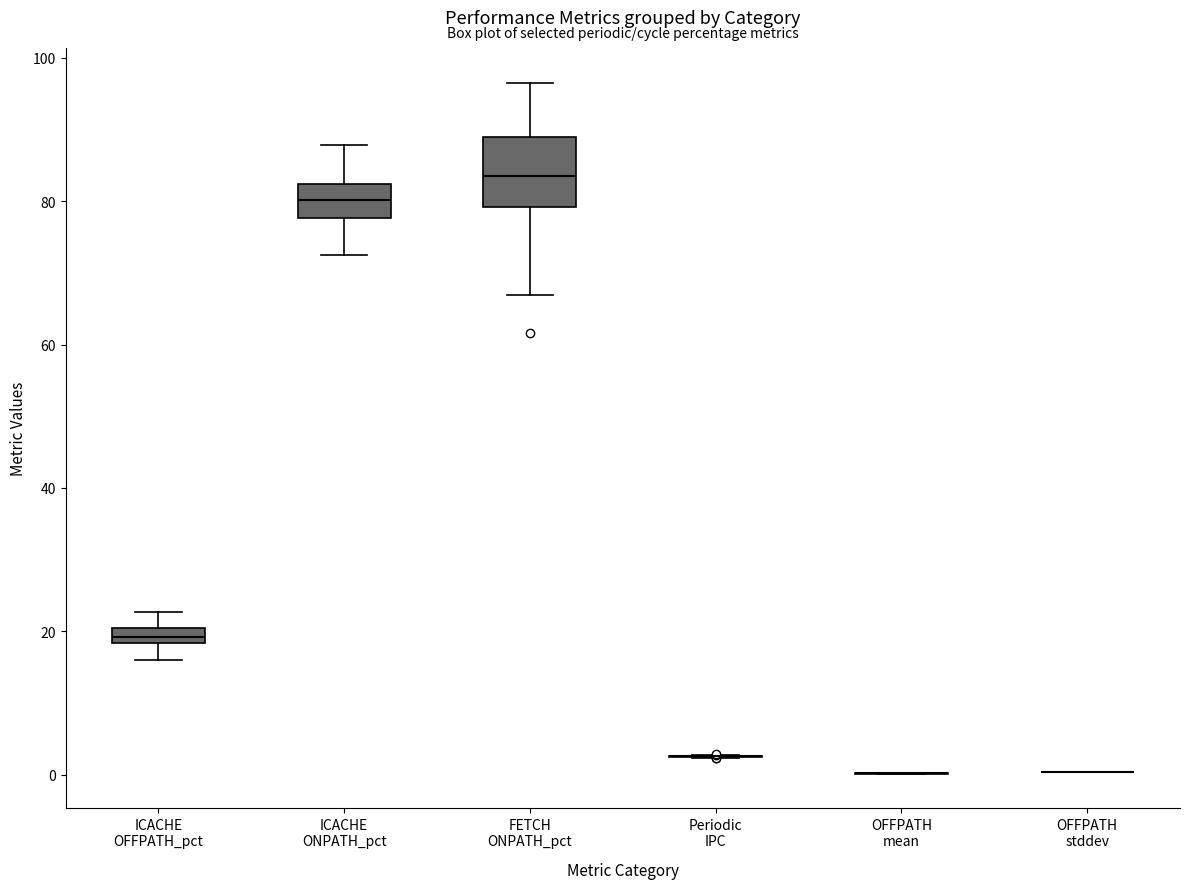

Comparing the boxes themselves (not the whiskers), which one is the tallest?

FETCH ONPATH_pct